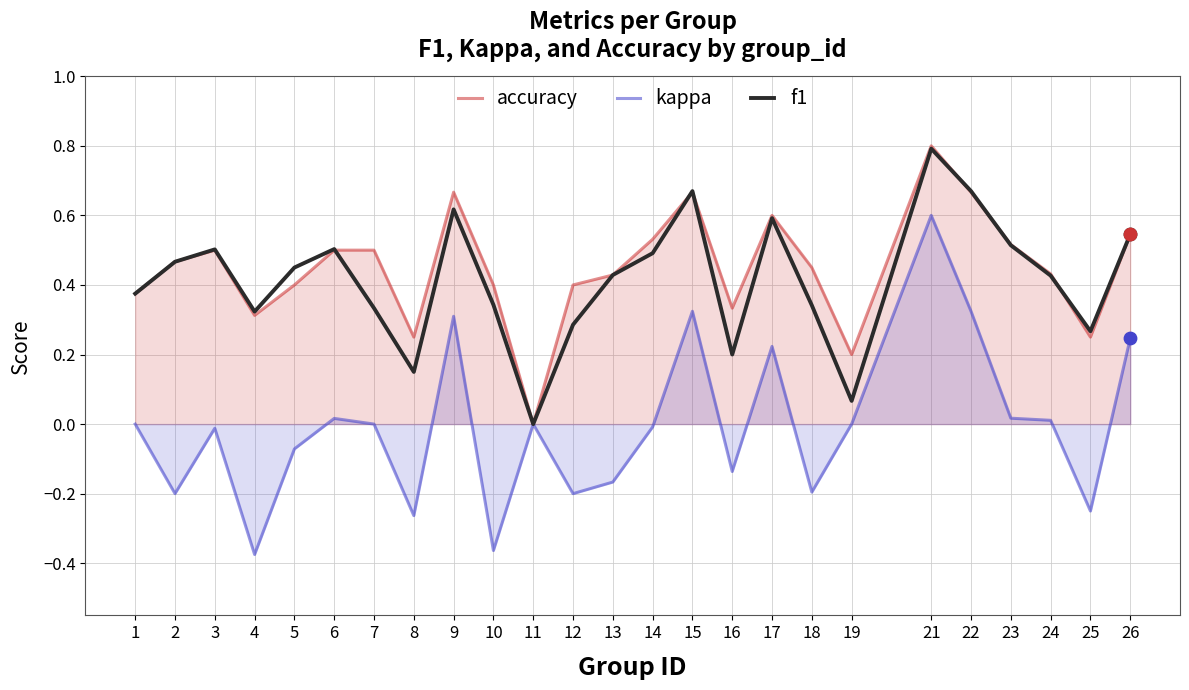

Which series contains the lowest Y value?

kappa